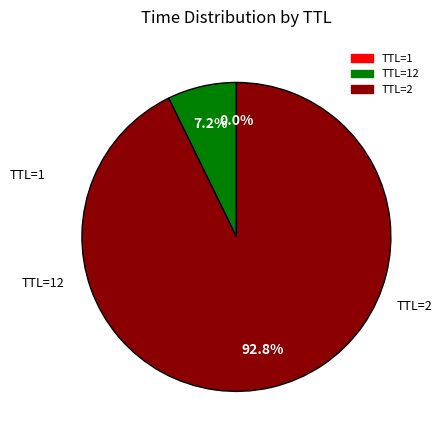

Does any single category account for the majority?

Yes